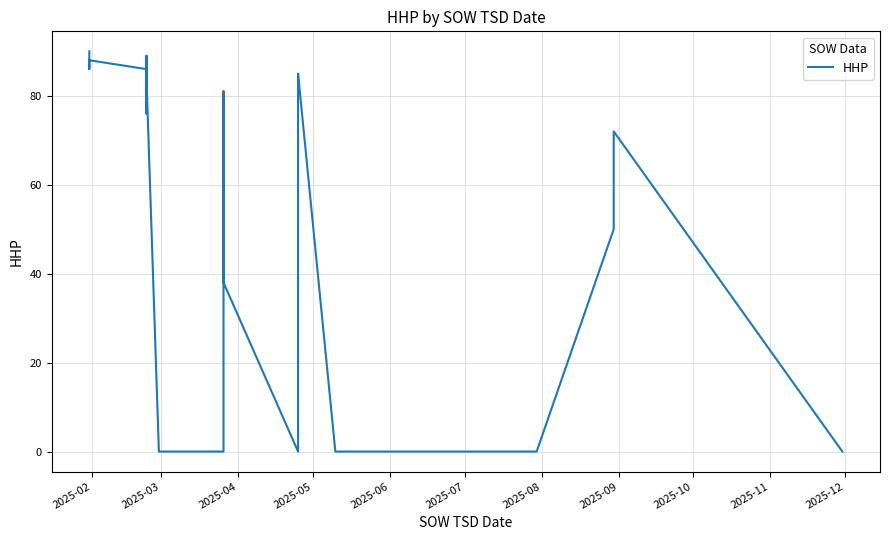

Does the chart display data point markers on the line(s)?

No